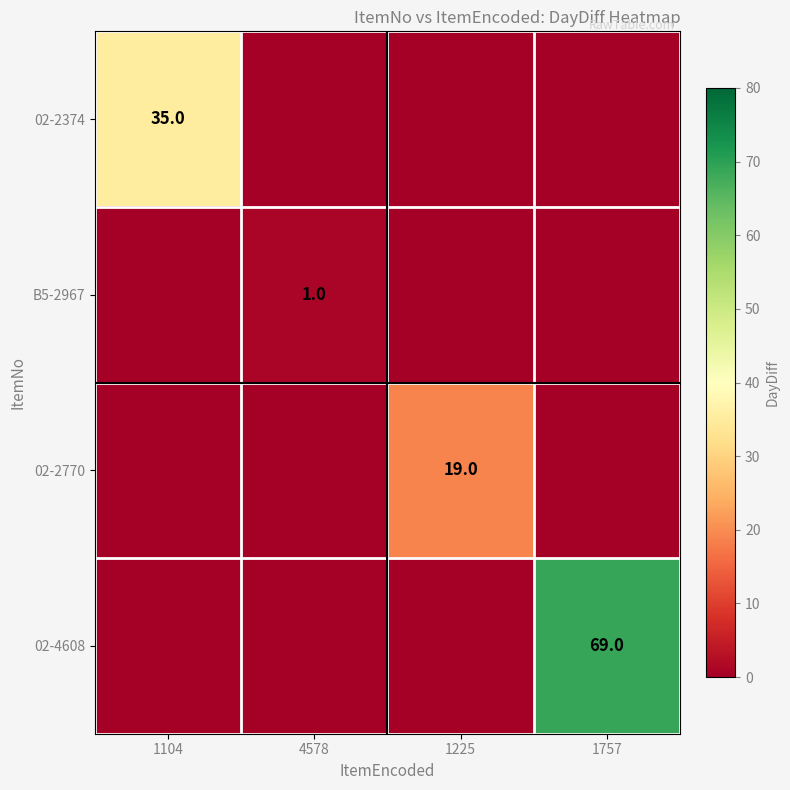

True or false: B5-2967 has a value of 1 at 4578.

True